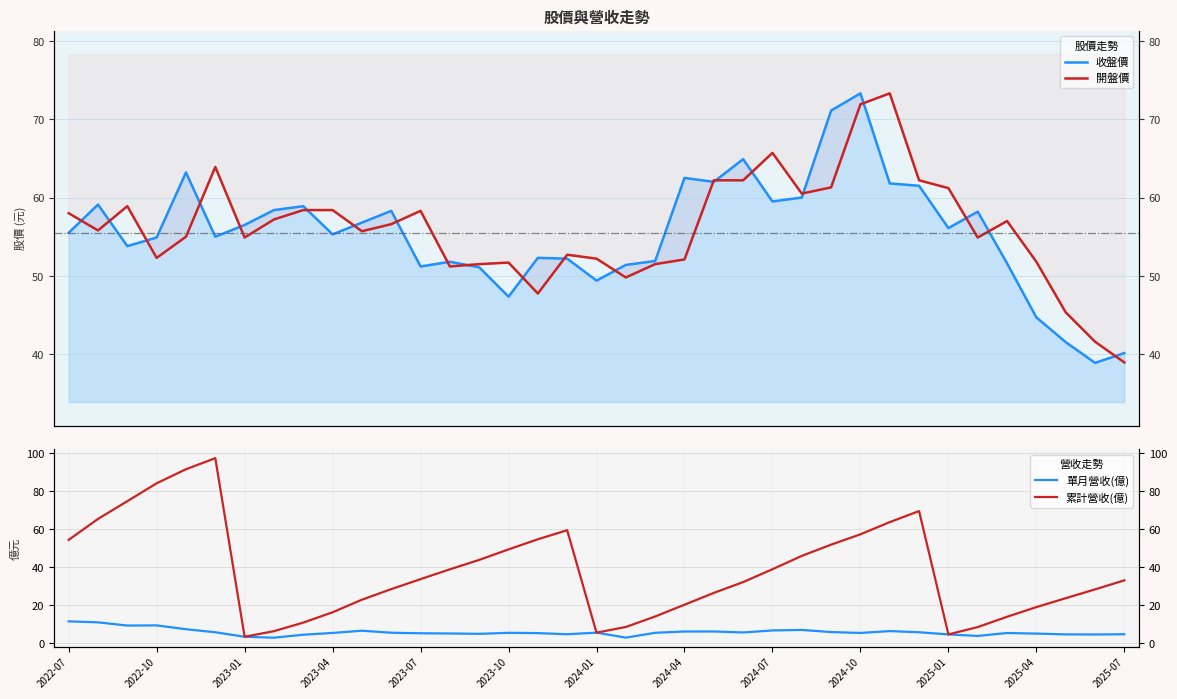

Where is the first local minimum for 單月營收(億)?

2023-01